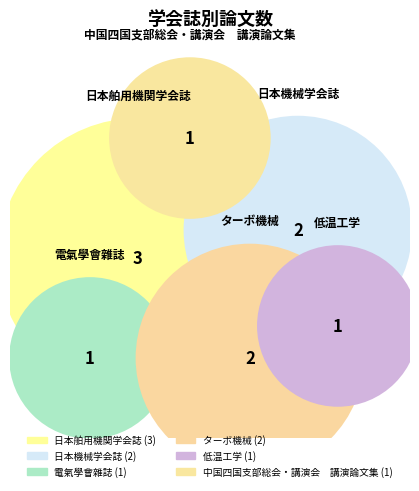

To the nearest percent, what percentage of the pie is 中国四国支部総会・講演会　講演論文集?

10%